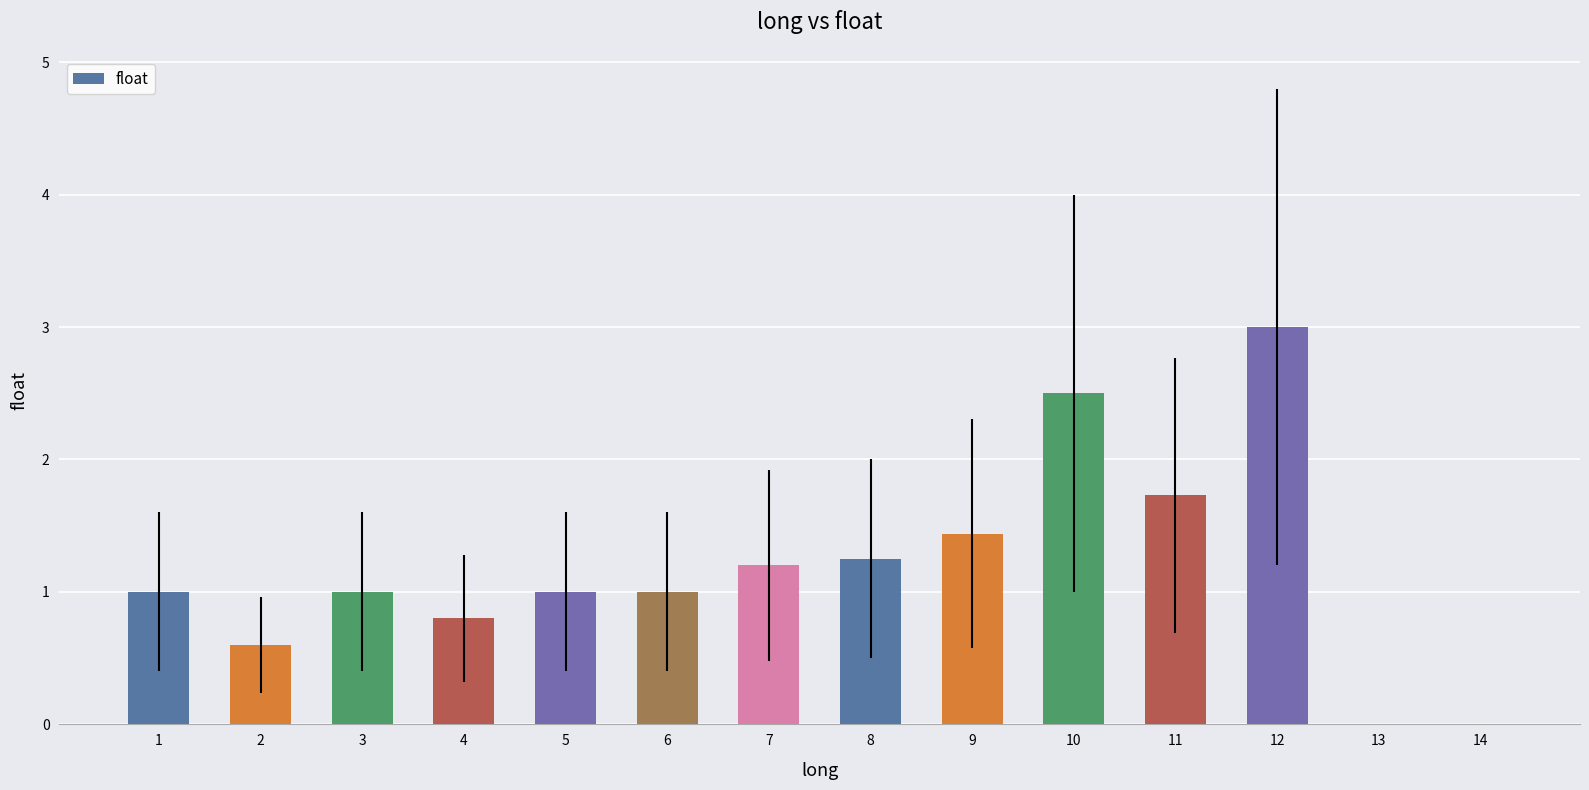

Which has a higher value, 2 or 4?

4